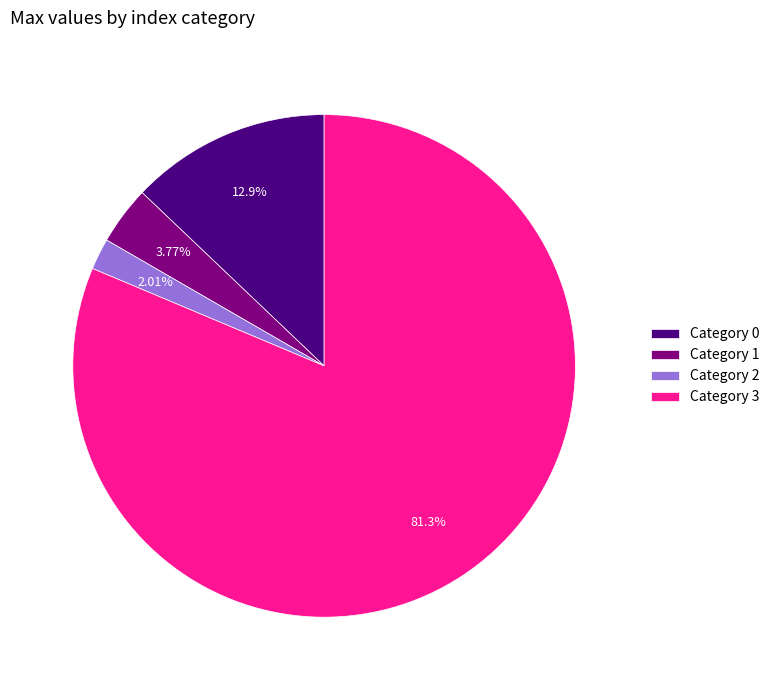

Does Category 1 account for over 50% of the chart?

No